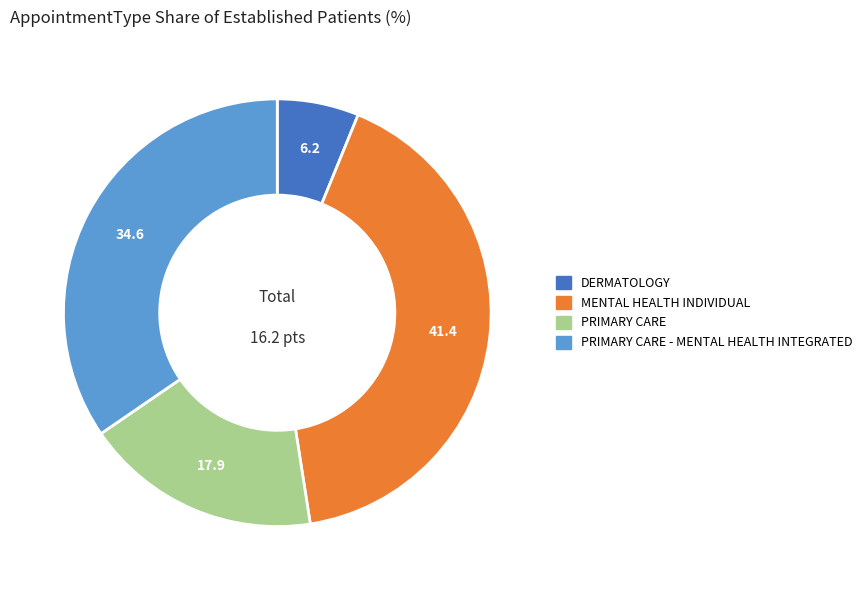

Is there any slice that represents more than half of the pie?

No